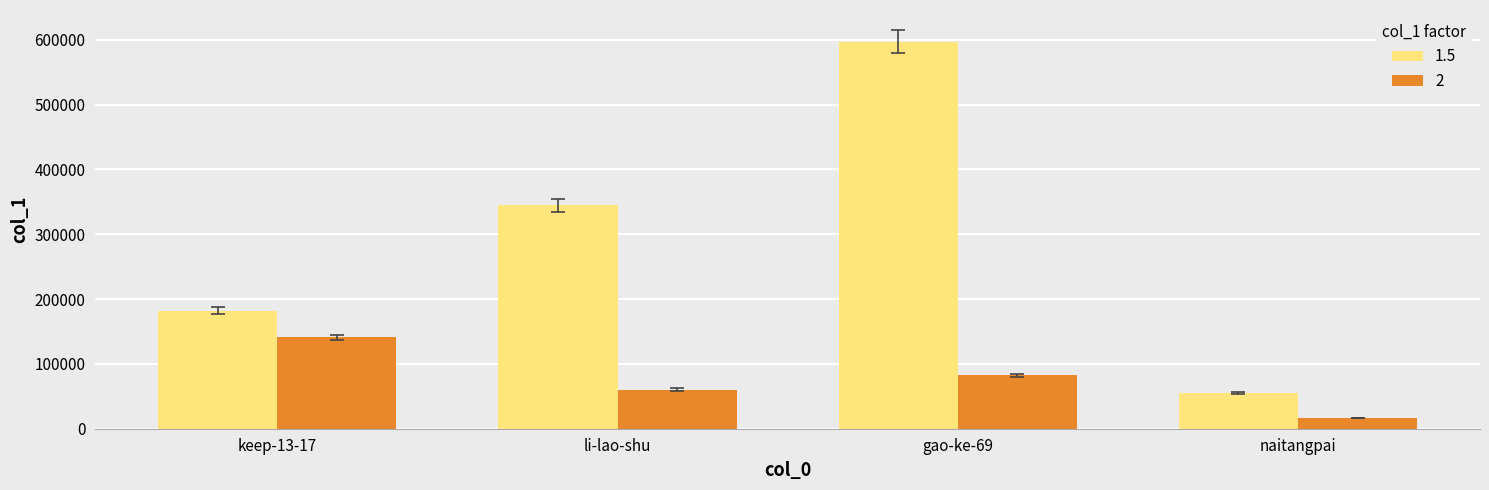

Rank the series by their maximum value, from lowest to highest.

2, 1.5